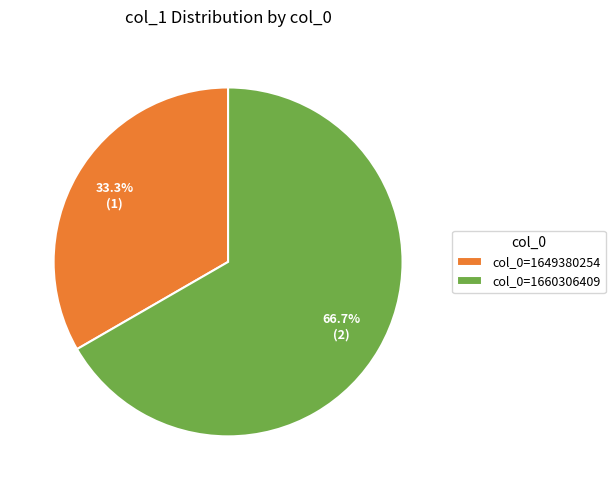

Which category accounts for the majority?

col_0=1660306409